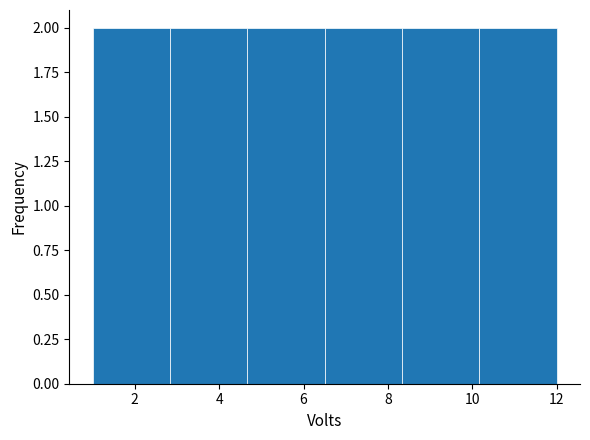

Reading left to right, list every bar in this chart as the range it spans on the x-axis followed by its height. Neither the bar edges nor the heights are printed on the chart, so give them approximately, as read against the axes.

1.0 to 2.8: 2
2.8 to 4.6: 2
4.6 to 6.6: 2
6.6 to 8.4: 2
8.4 to 10.2: 2
10.2 to 12.0: 2